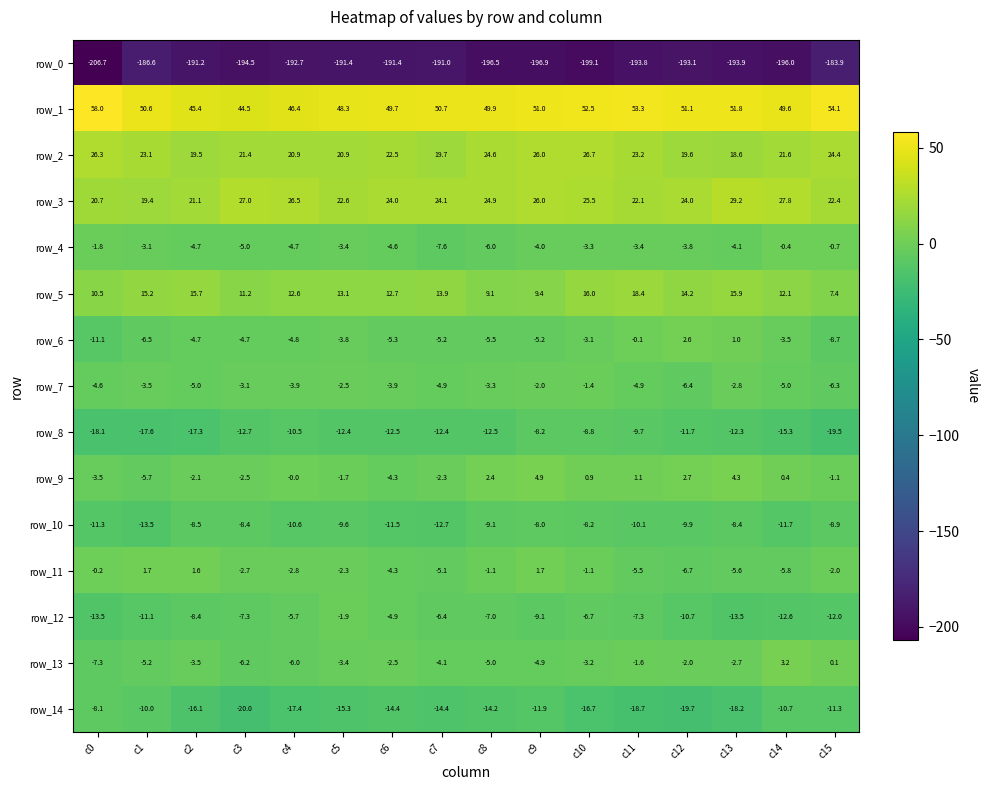

Which series has the widest spread of values?

row_0